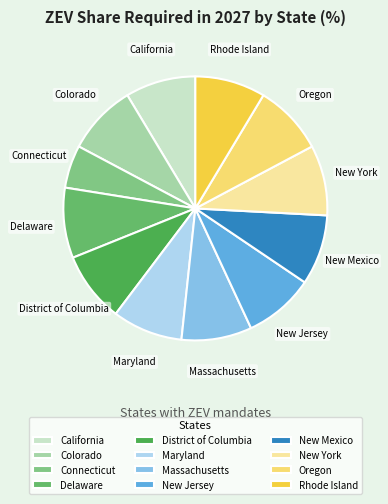

Does New Jersey account for over 50% of the chart?

No